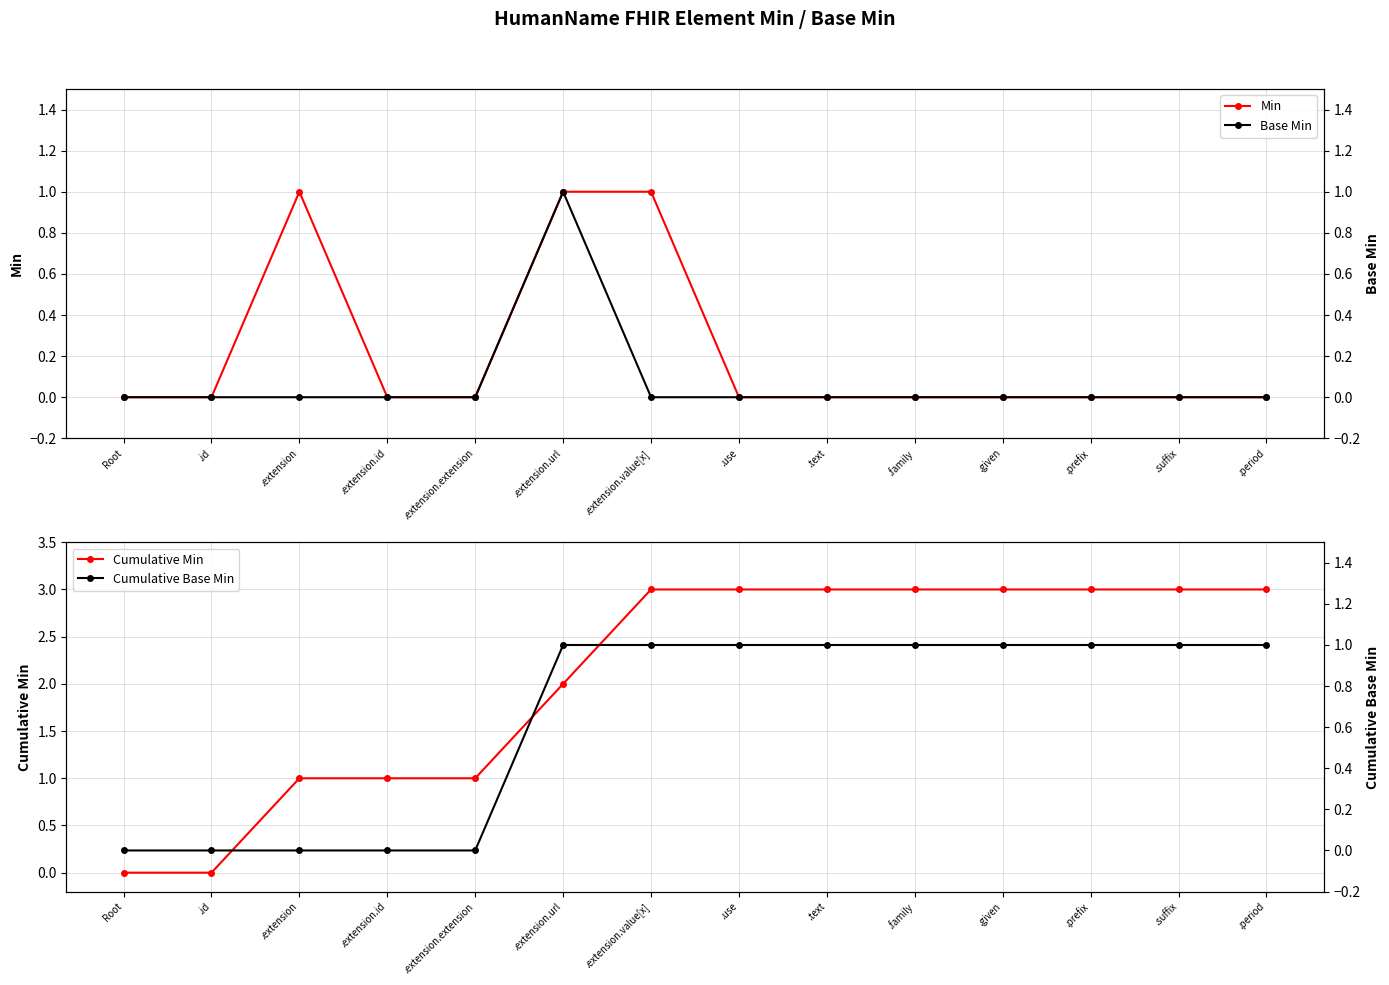

Where is Cumulative Min nearest to the value 1?

.extension